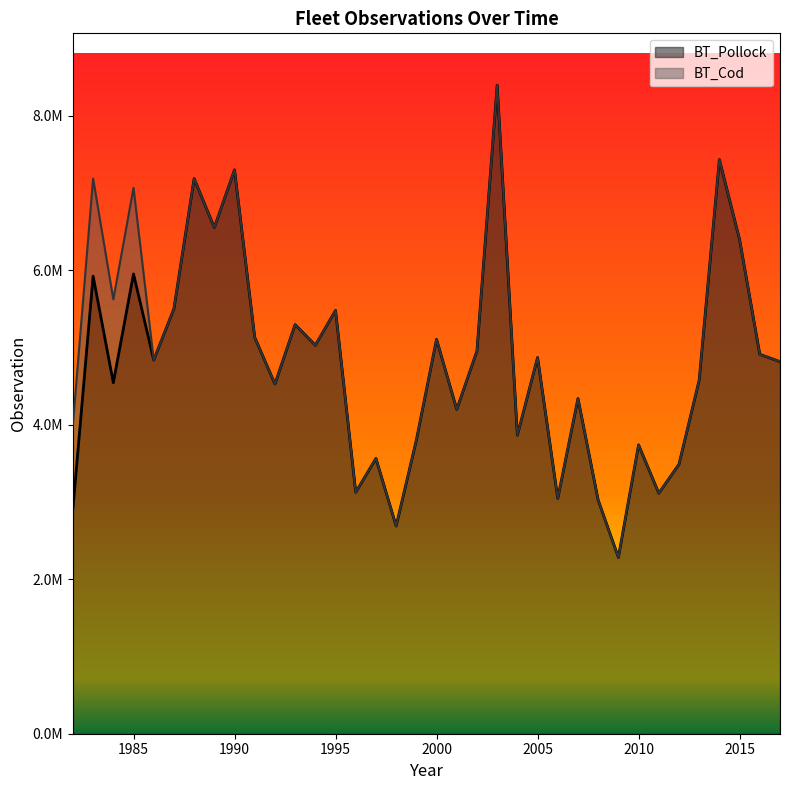

True or false: there are more than 1 points higher than both neighbors.

True